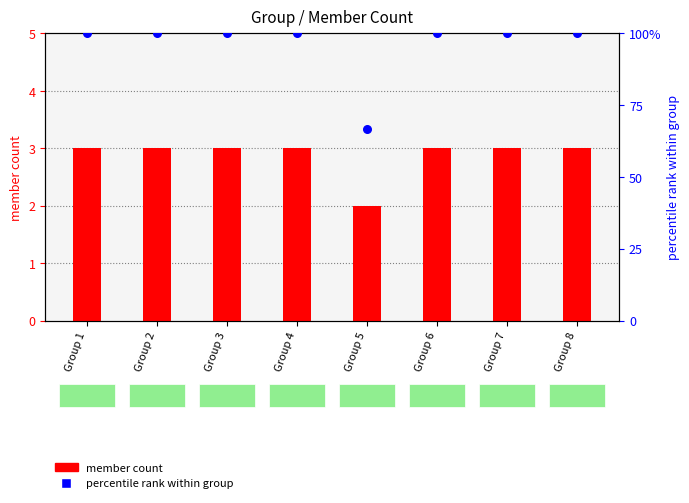

At which category is the sum across all series the highest?

Group 1